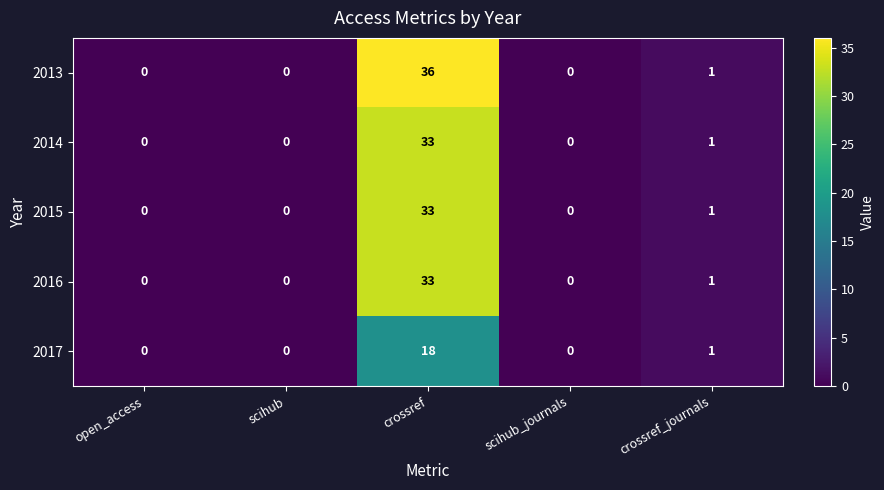

Is it true that 2017 equals 0 at scihub_journals?

True